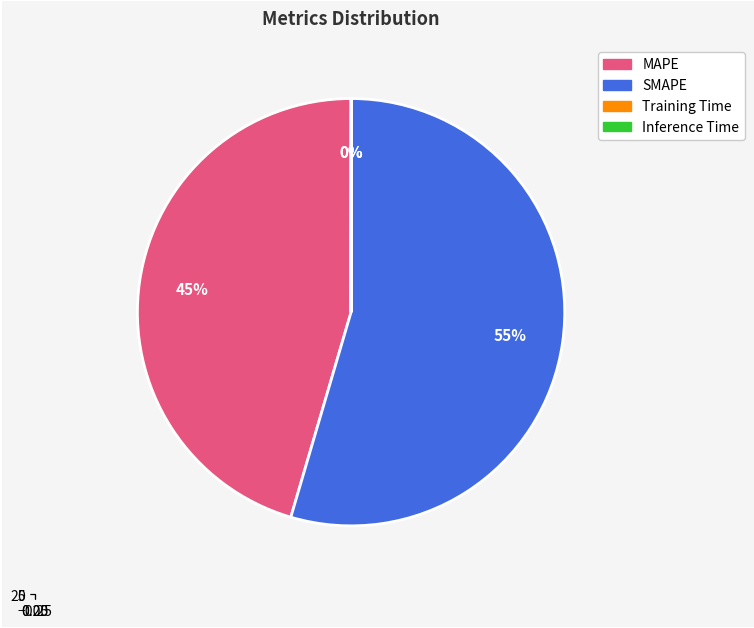

Is it true that SMAPE is 45% of the pie?

False